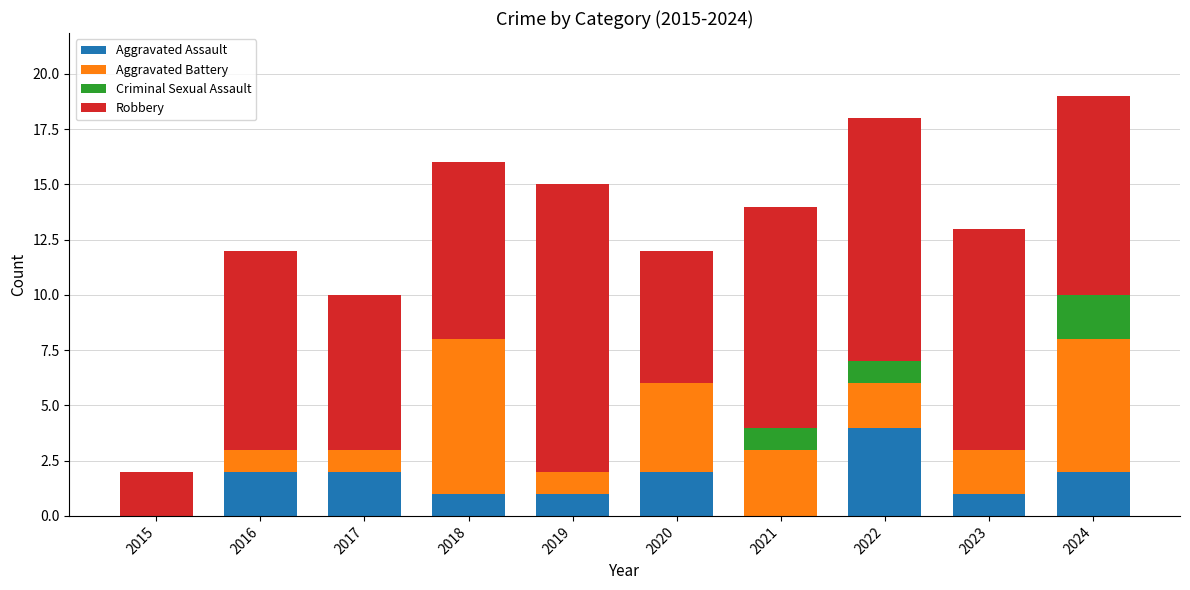

Count the number of data series in this chart.

4